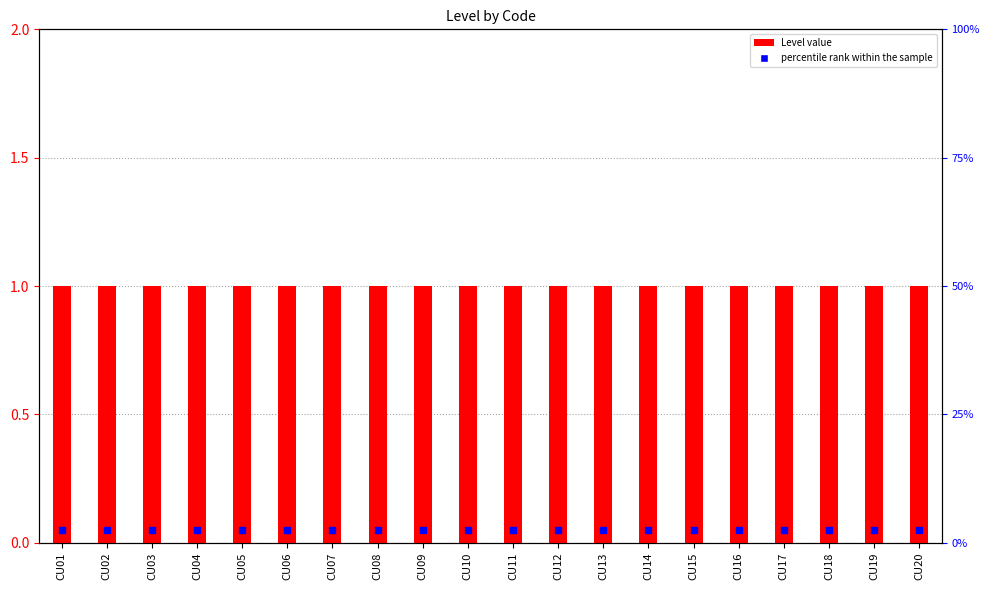

What is the total value across all series at CU03?

1.1